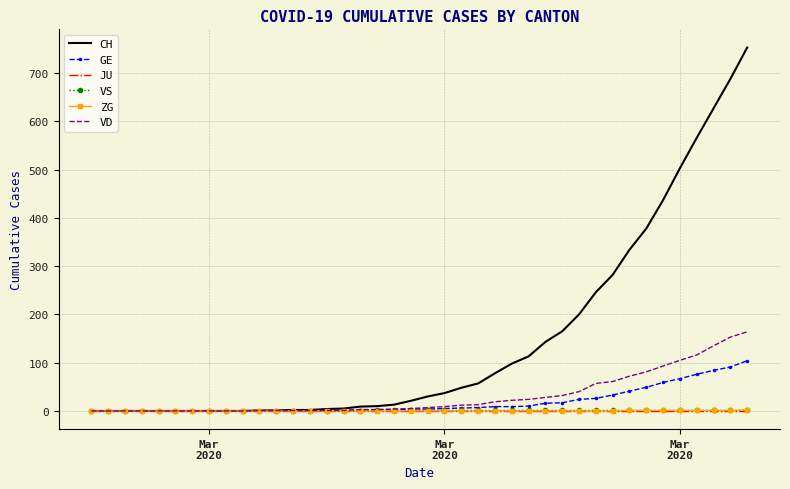

Which series has the largest total across all categories?

CH